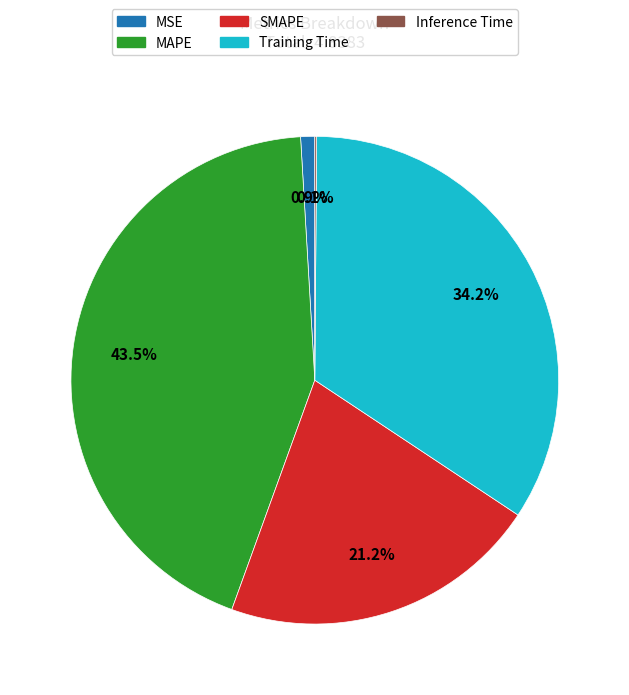

Is it true that MSE is 11% of the pie?

False